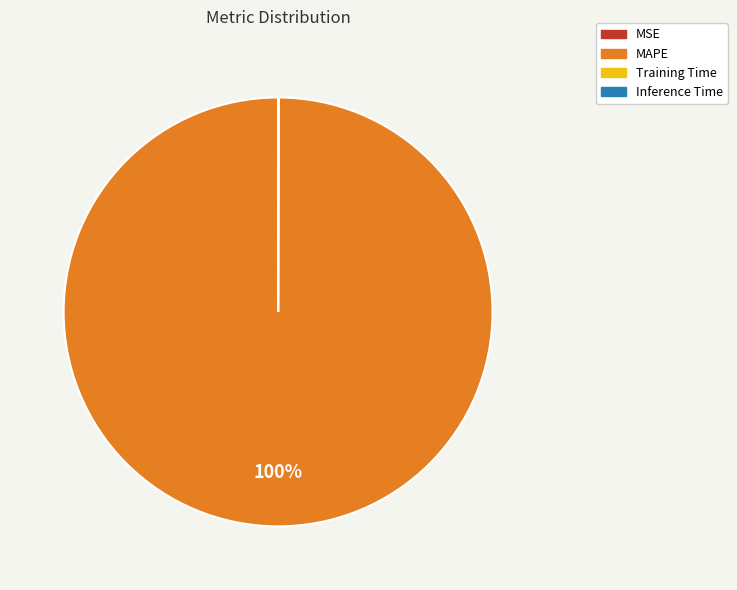

Does any single category account for the majority?

Yes